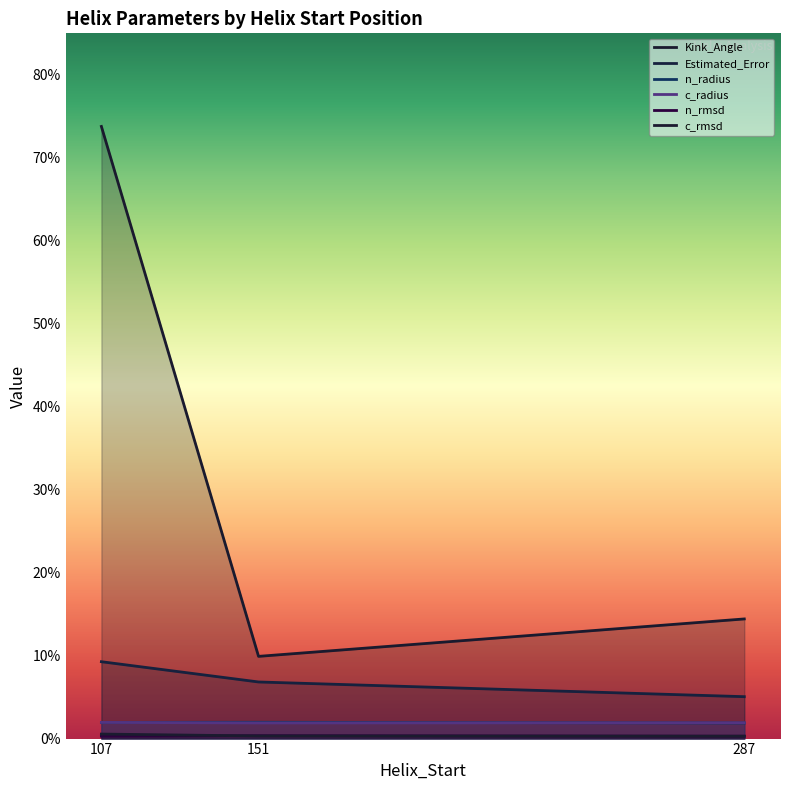

Where does the Estimated_Error series first go above 6?

107